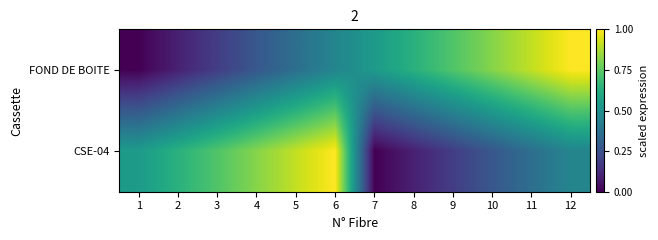

Which series has the largest range (max minus min)?

FOND DE BOITE